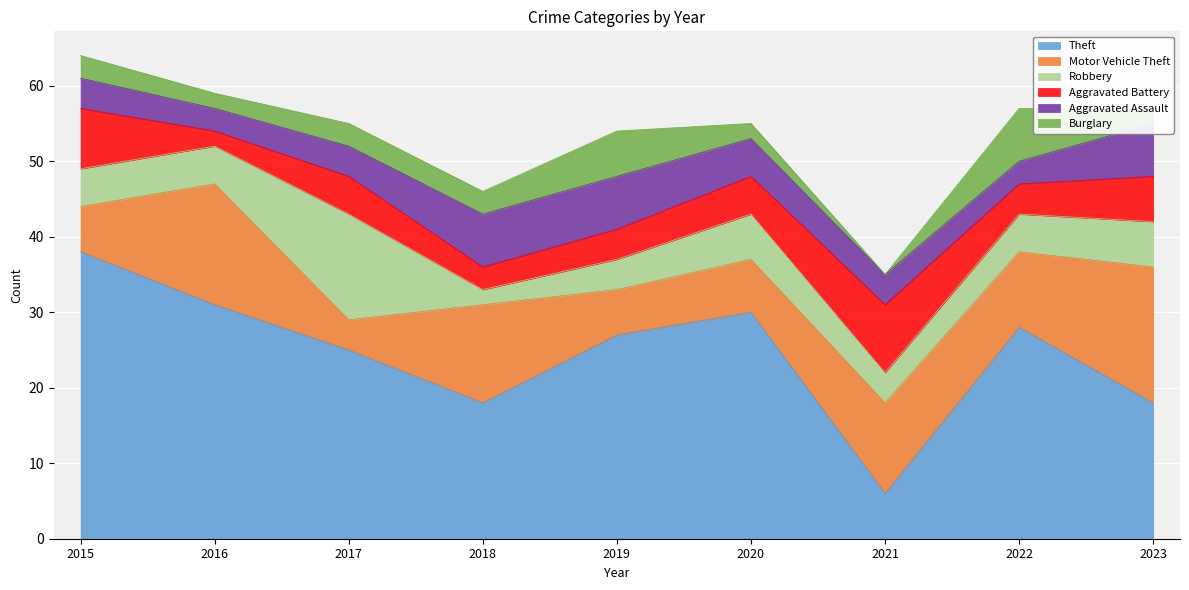

True or false: Burglary has a value of 6 at 2019.

True